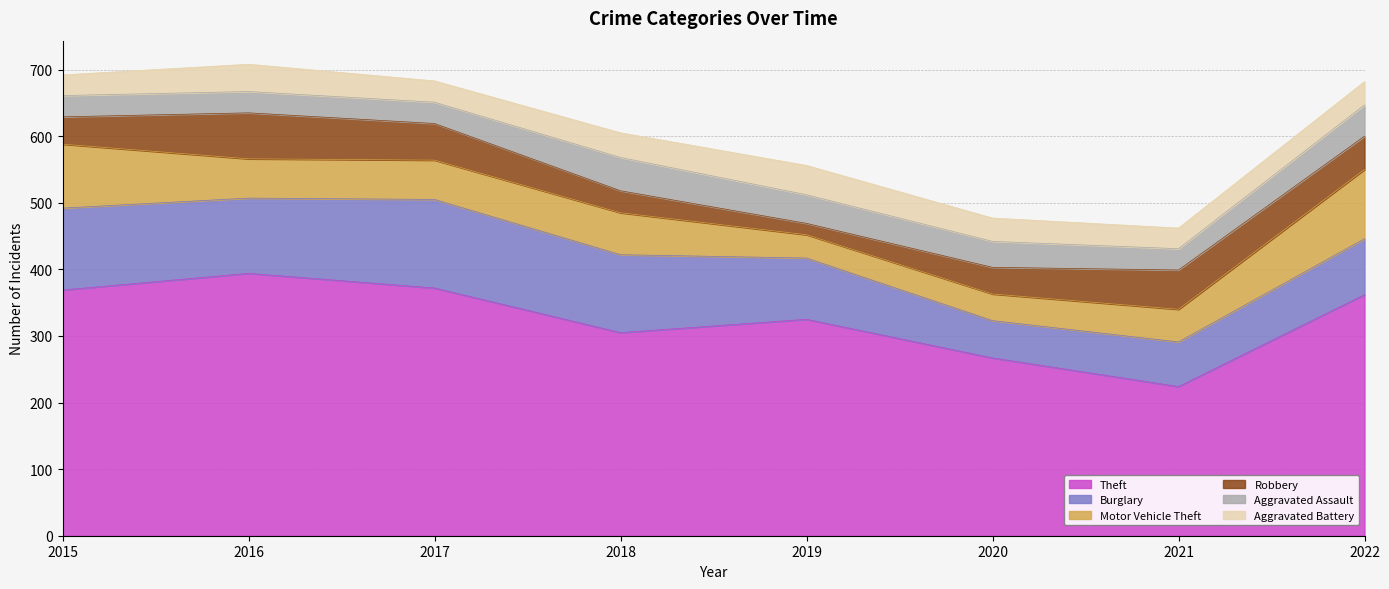

At which category is the sum across all series the highest?

2016